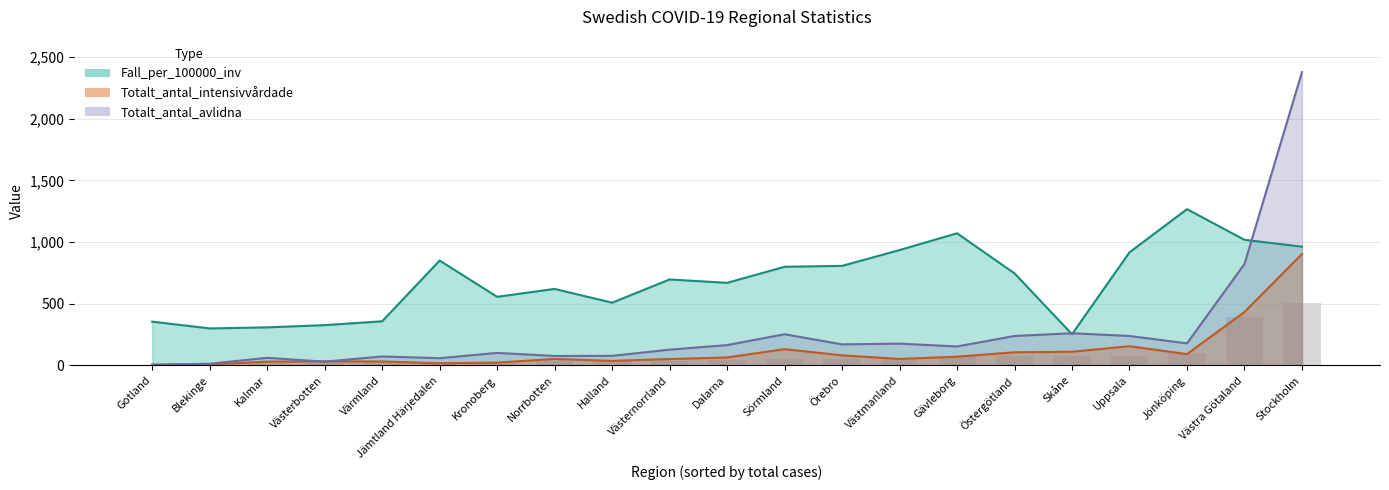

How many bars are there in each group?

3